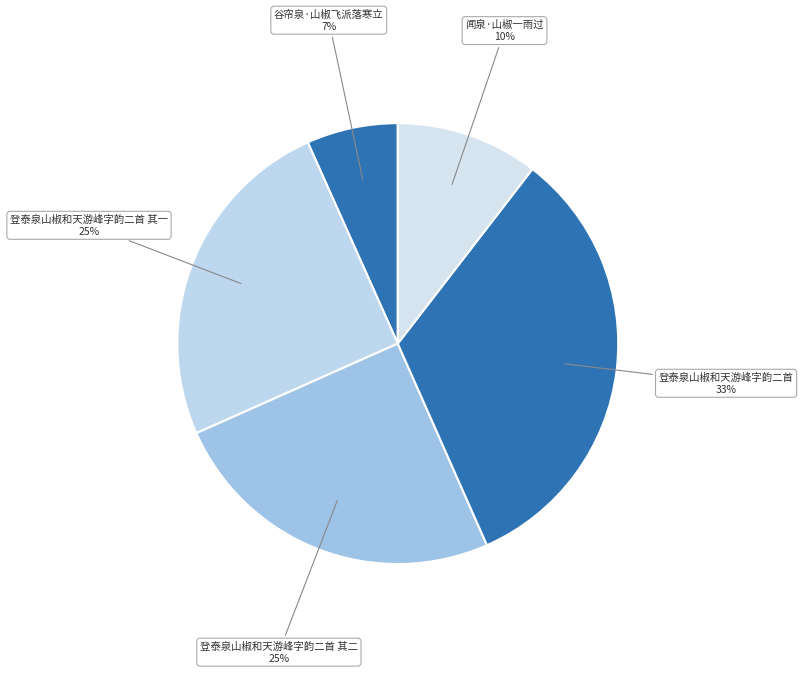

To the nearest percent, what is the average slice percentage?

20%